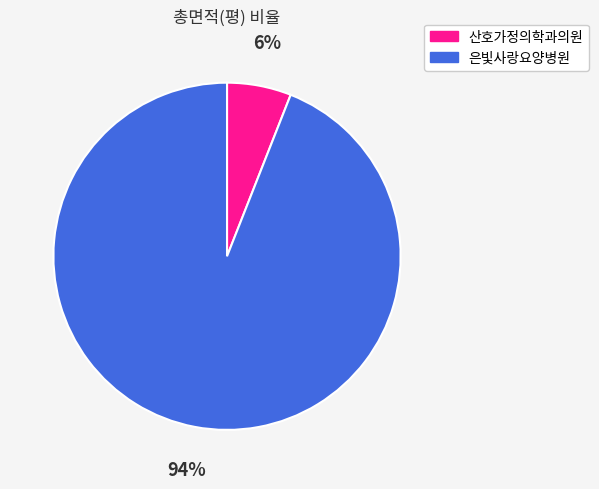

Which category accounts for the majority?

은빛사랑요양병원